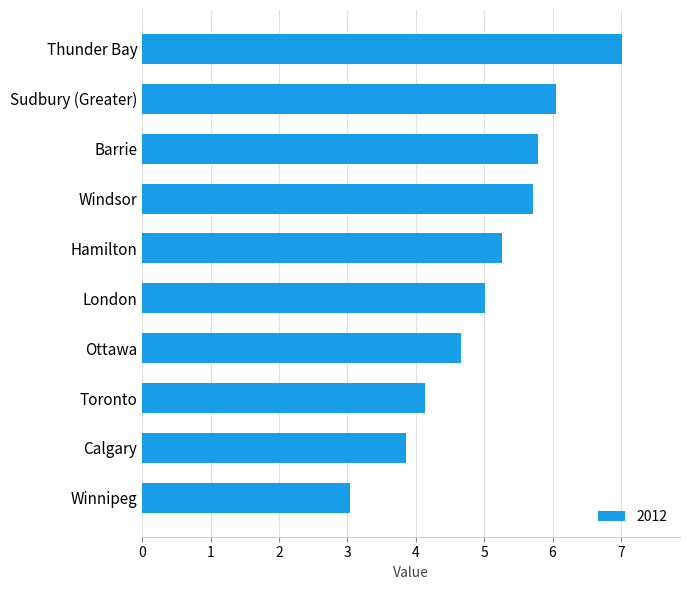

What is the ratio of the value at Hamilton to the value at London?

1.0